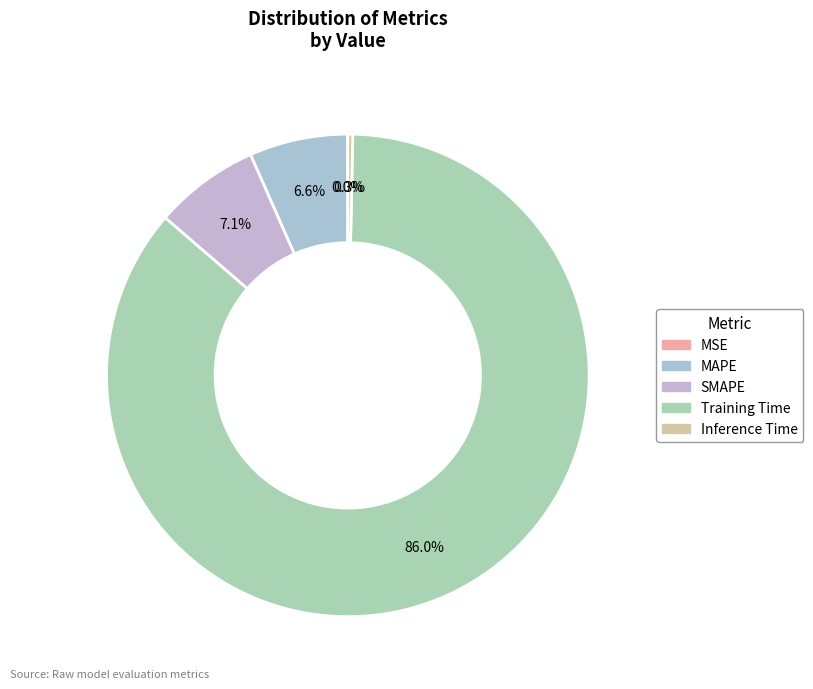

To the nearest percent, what is the difference between the largest and smallest slice percentages?

86%